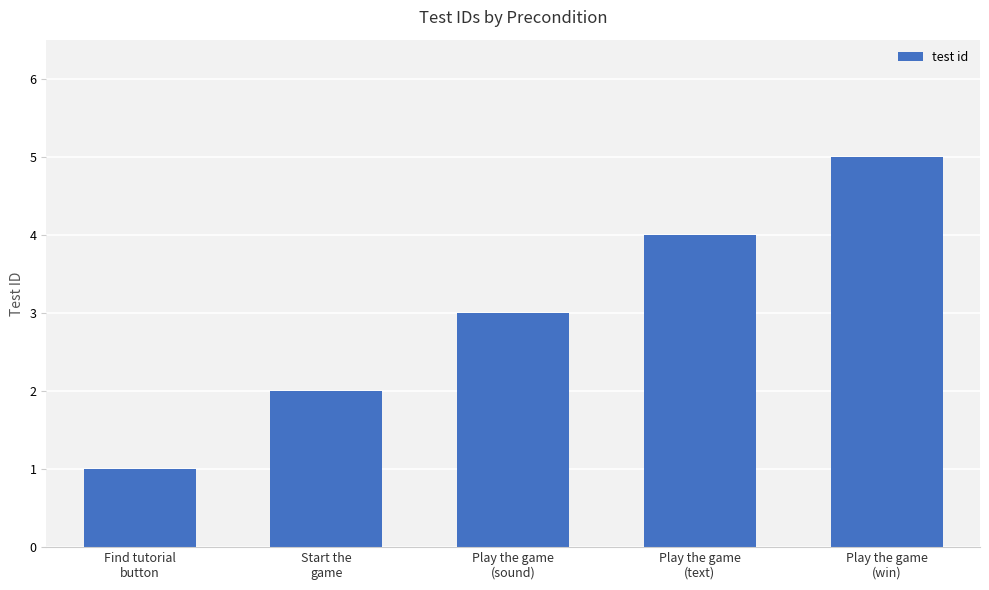

Is it true that the value at Find tutorial
button is 0?

False